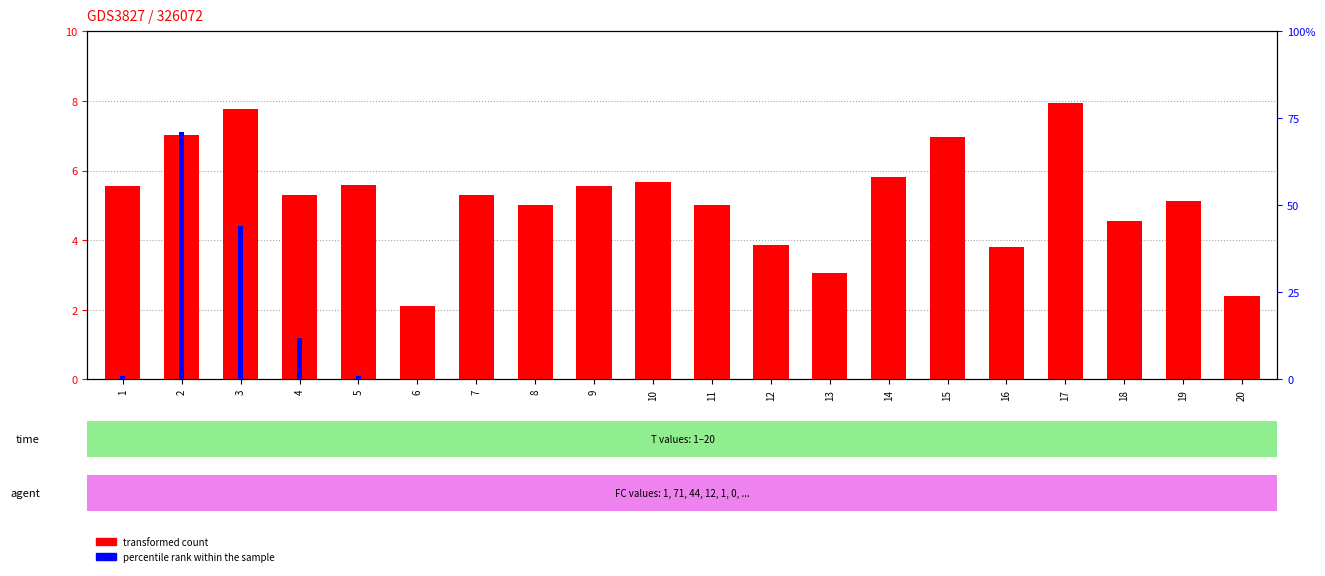

What are all the series names shown in the legend?

transformed count, percentile rank within the sample